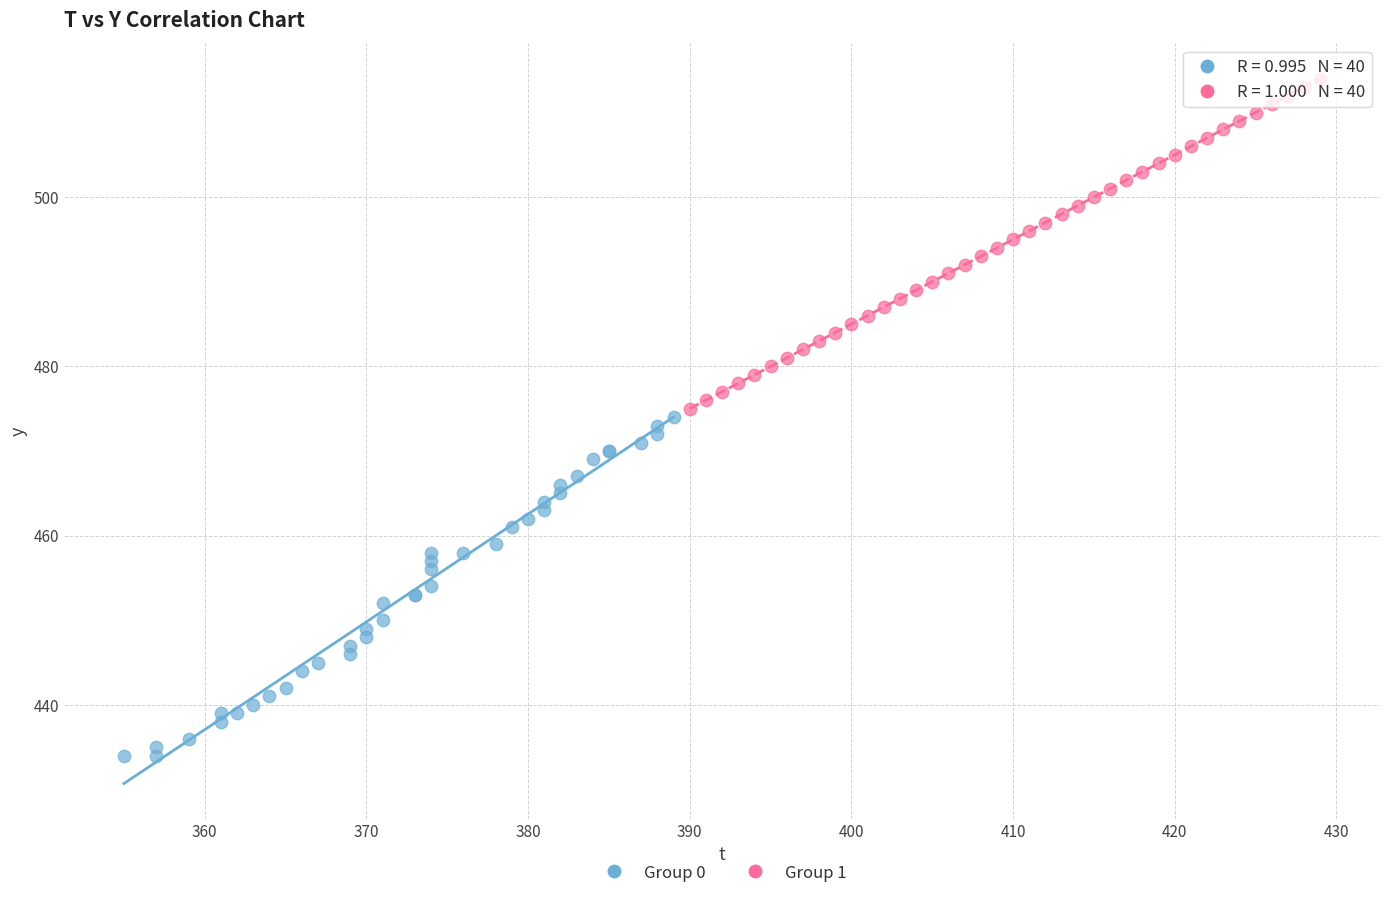

Which series has the widest spread of Y values?

Group 0